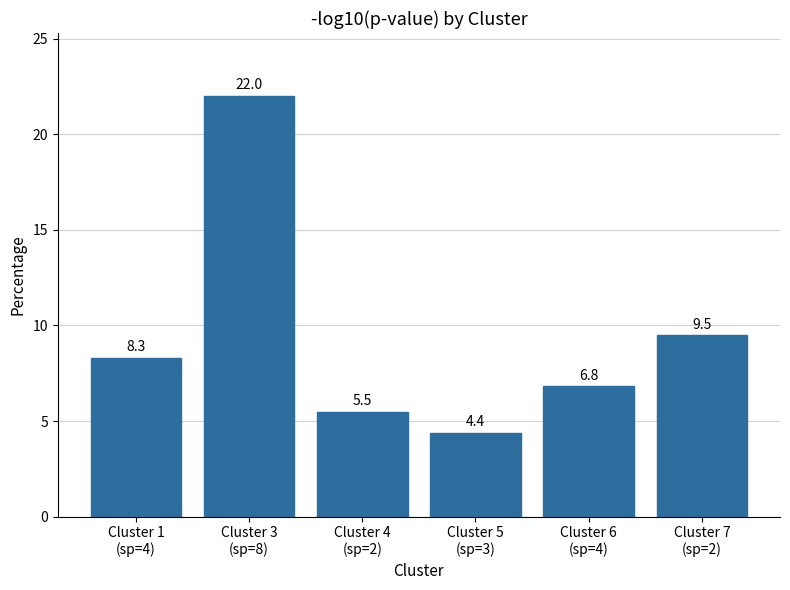

List the labels in order of value, largest first.

Cluster 3
(sp=8), Cluster 7
(sp=2), Cluster 1
(sp=4), Cluster 6
(sp=4), Cluster 4
(sp=2), Cluster 5
(sp=3)